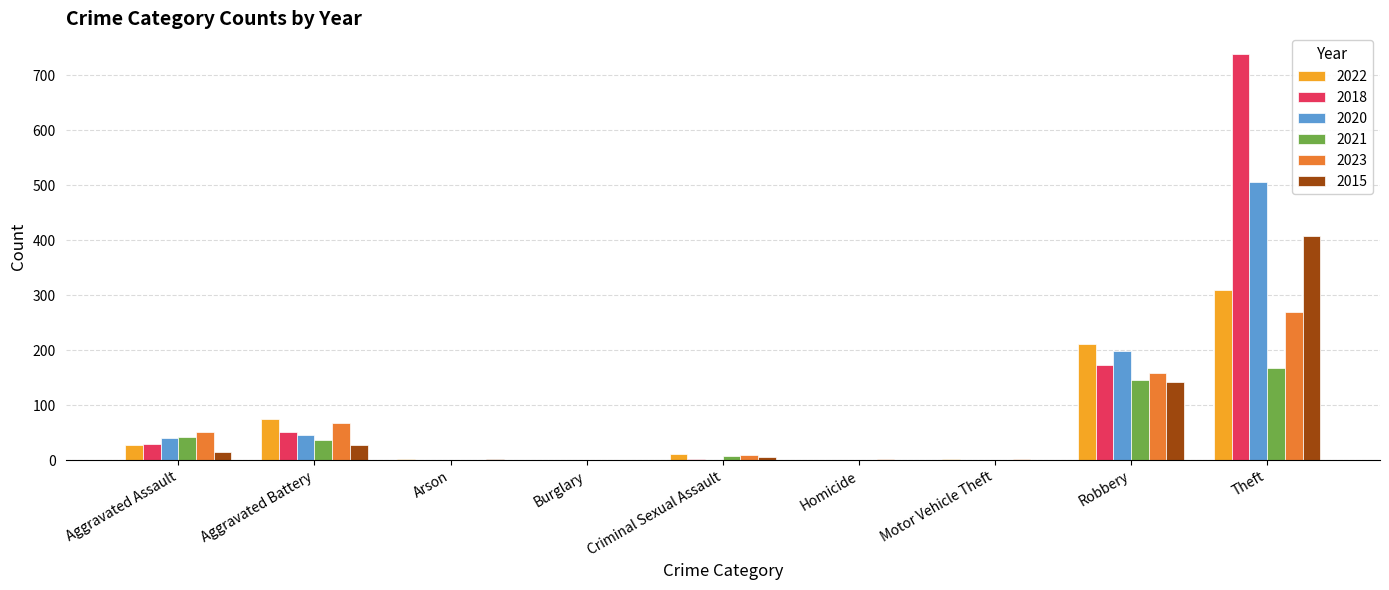

Which series changed the most between Aggravated Assault and Theft?

2018